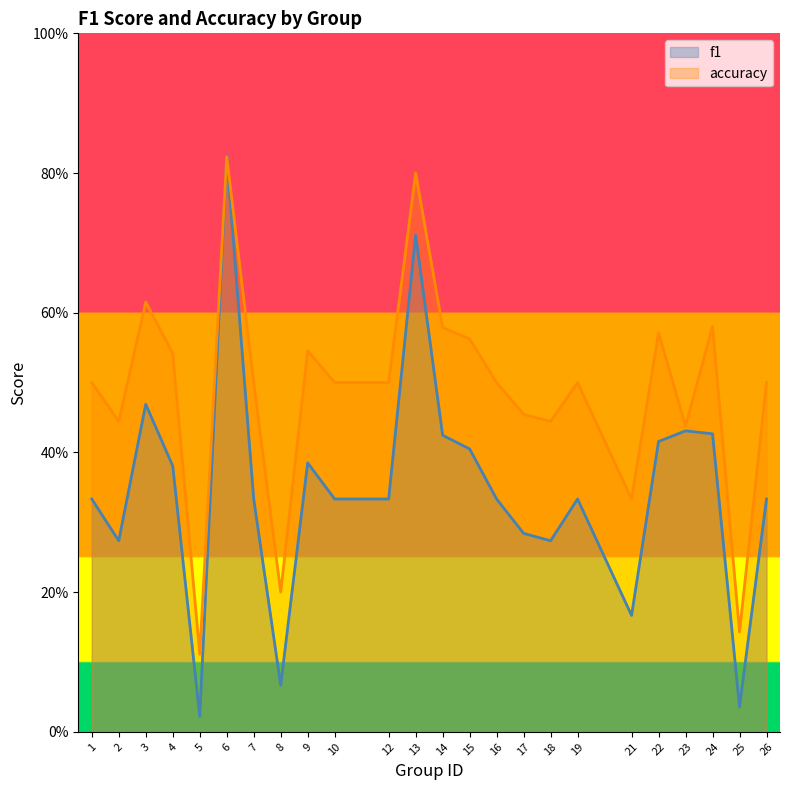

At which label does f1 reach its minimum?

5